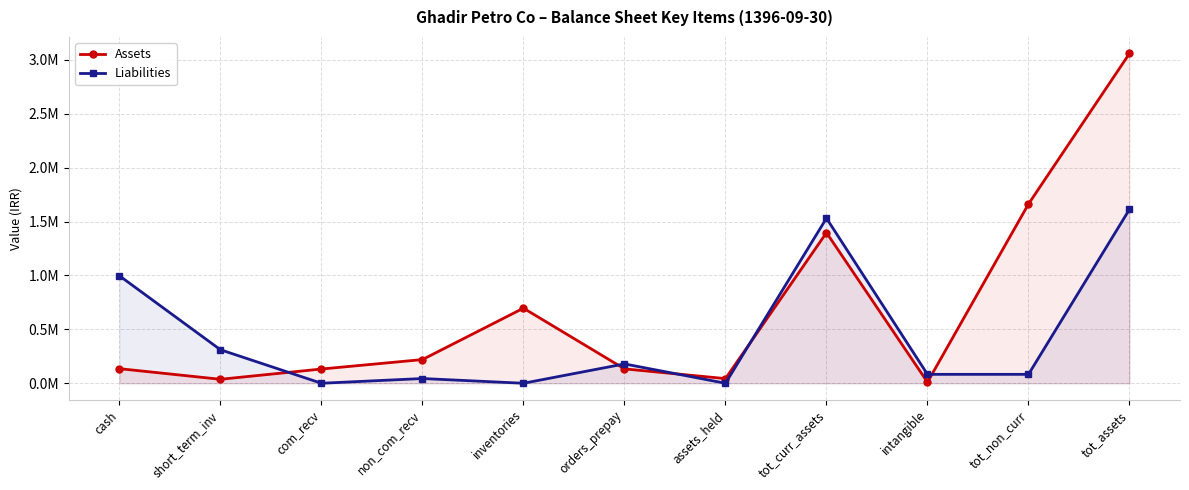

How many values in the Liabilities series are below 82708?

4